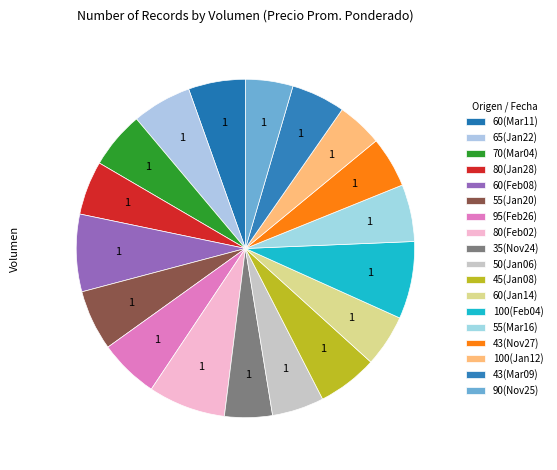

Count the number of slices in the pie.

18